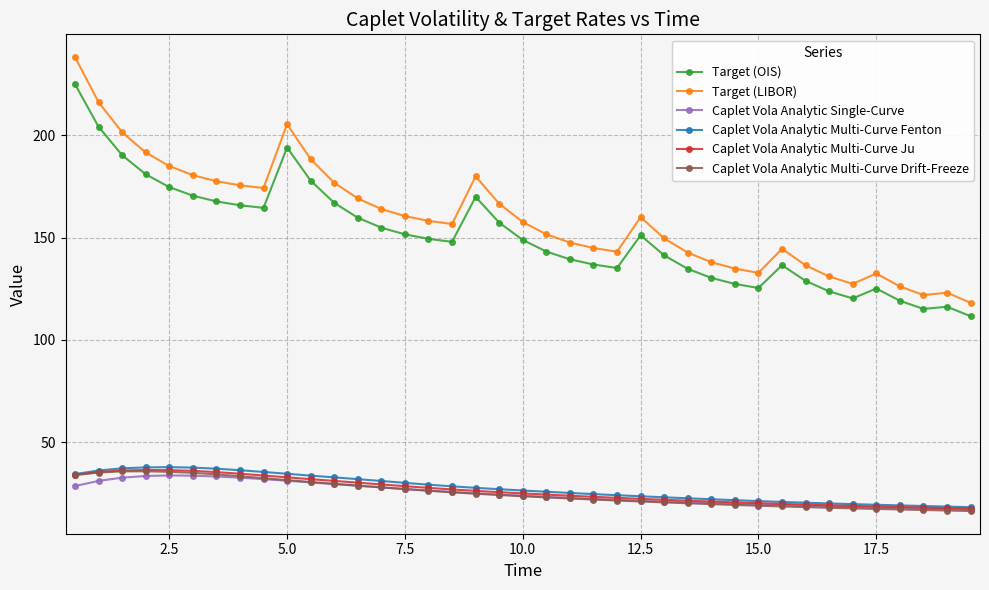

True or false: Target (LIBOR) has more than 1 points higher than both neighbors.

True